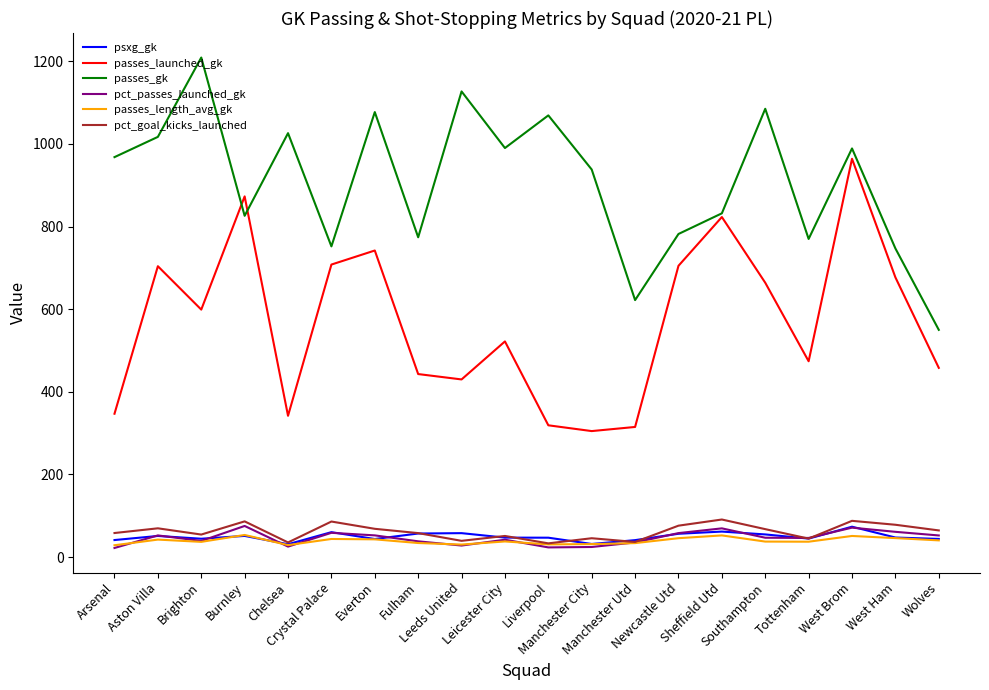

What is the maximum value shown in the chart?

1209.0